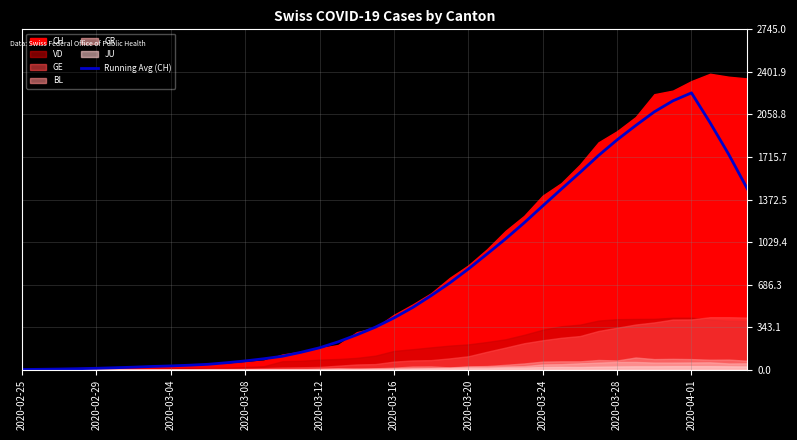

At which label does Running Avg (CH) reach its peak?

2020-04-01